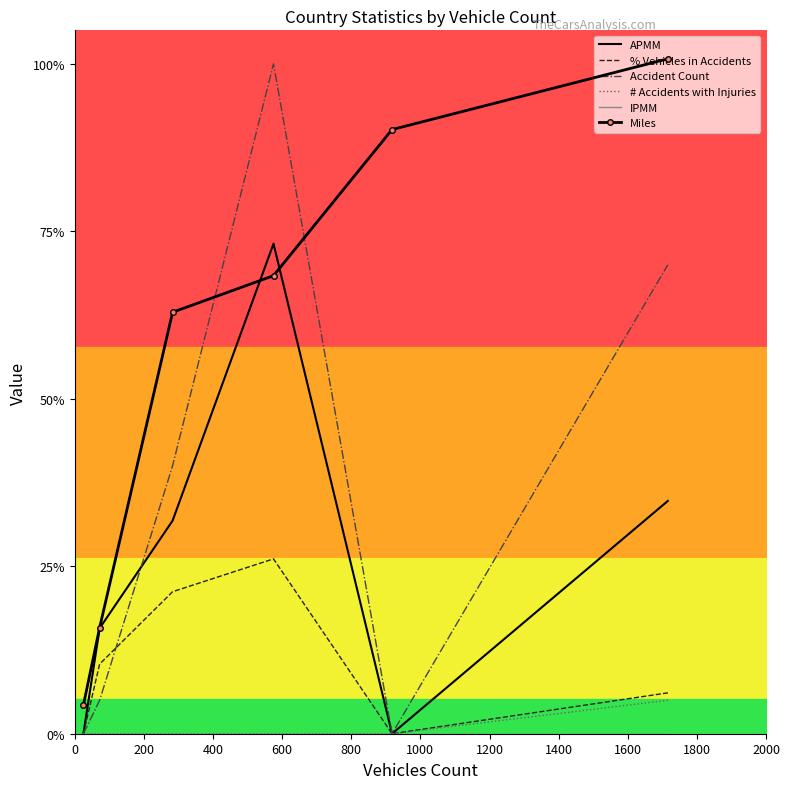

Where does the Accident Count series first go above 800000?

600